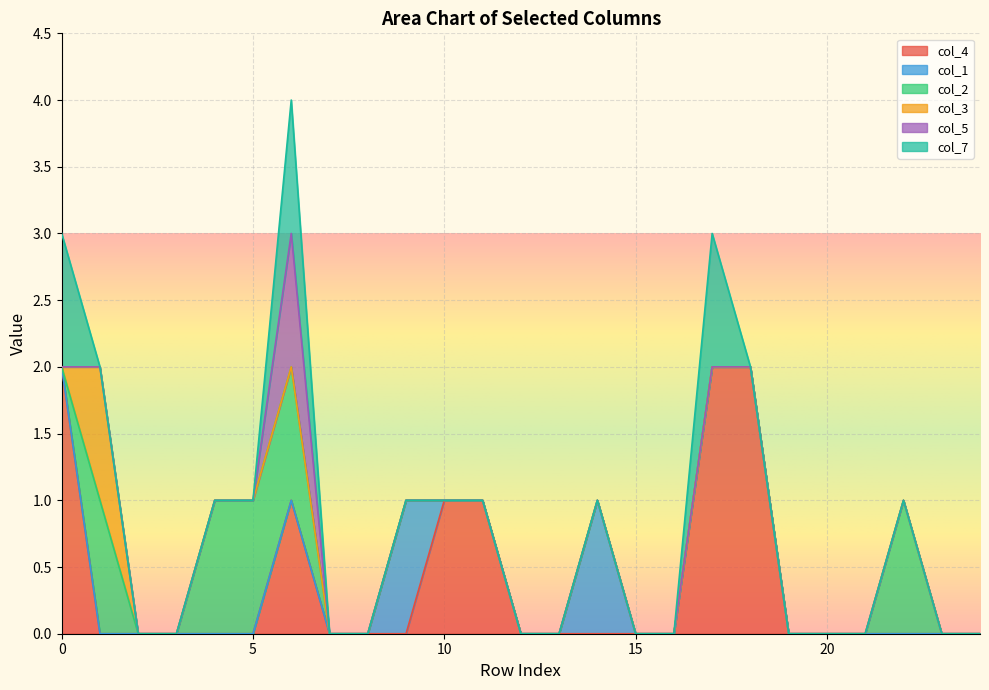

Which label corresponds to the smallest value in the chart?

1